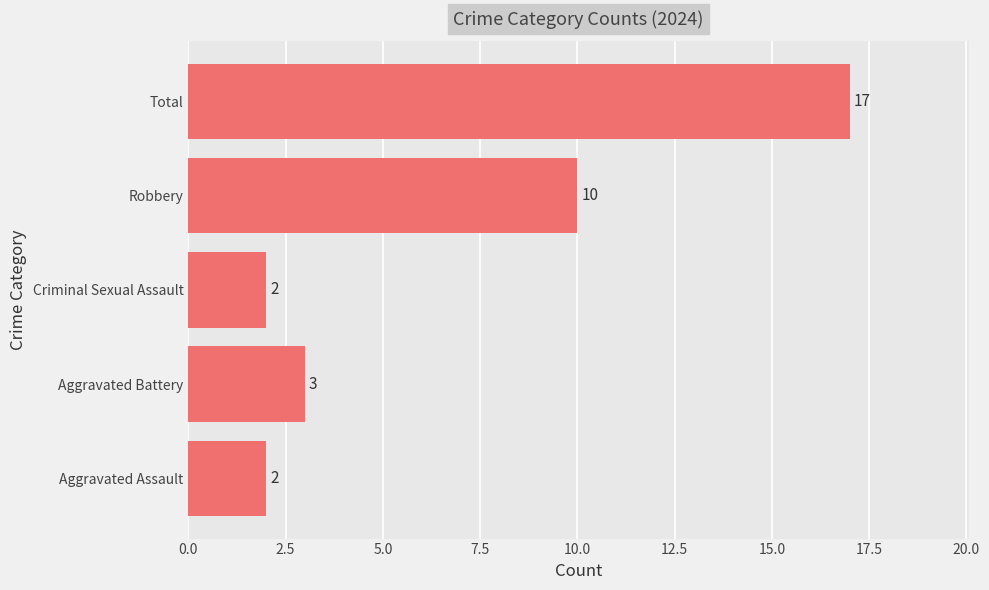

How many values are below 3?

2